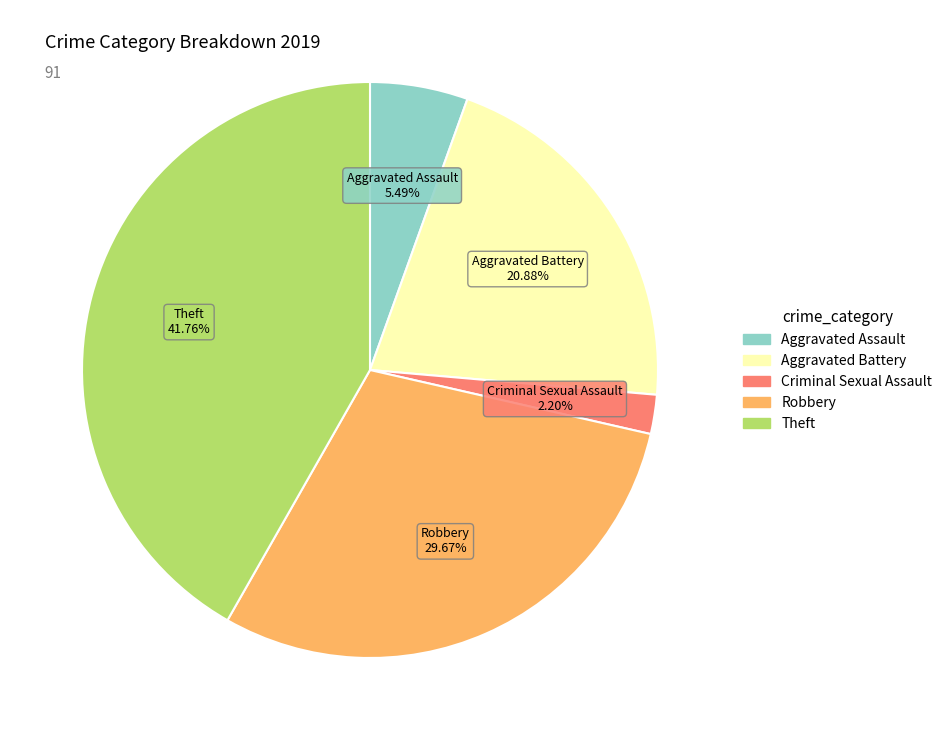

Does any single category account for the majority?

No